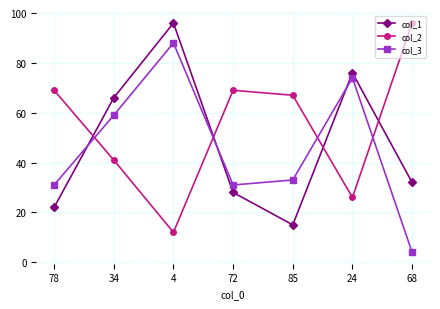

What is the spread (max minus min) of values at 85?

52